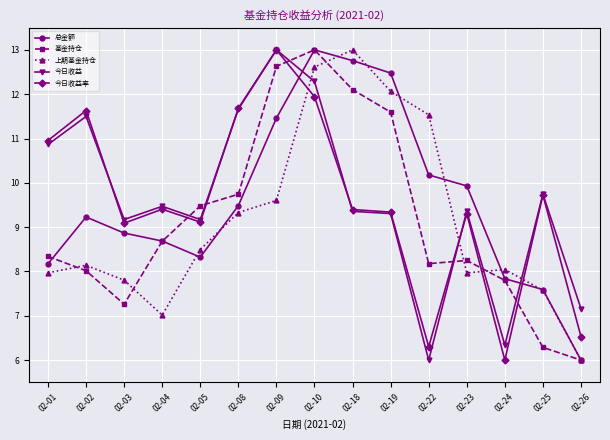

How many intersections are there between 总金额 and 今日收益率?

2